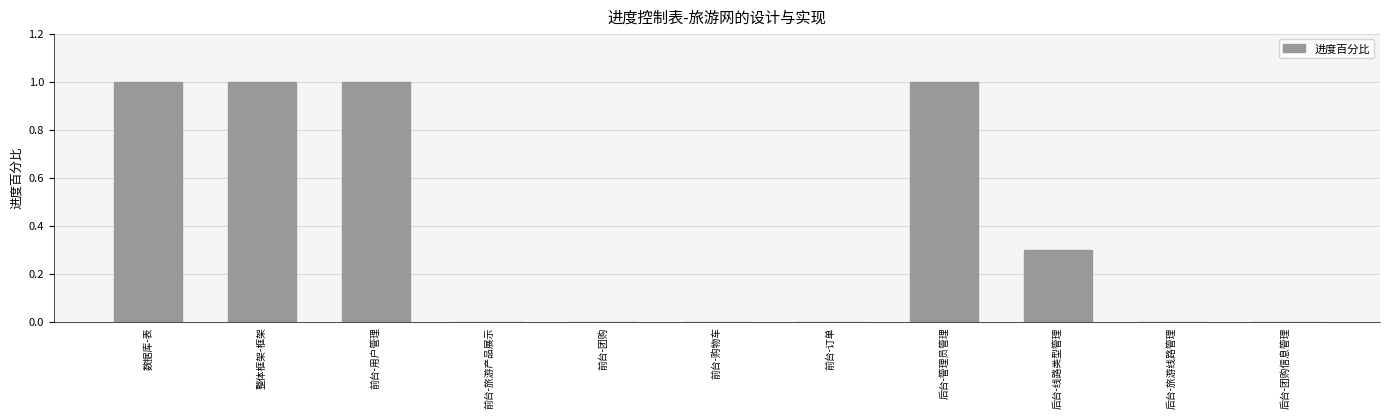

Count the number of categories in the chart.

11